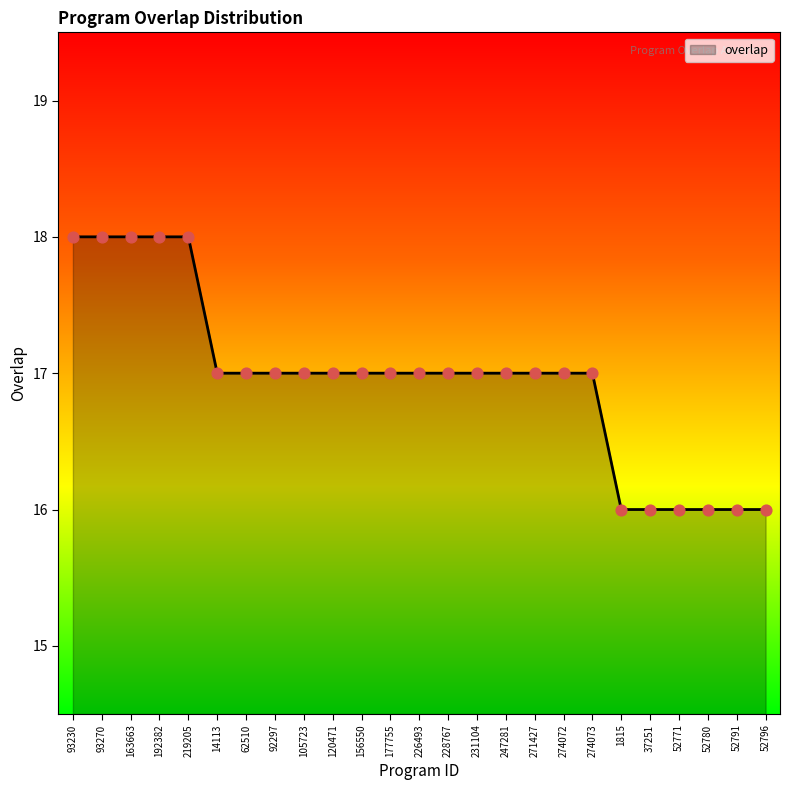

Approximately how many times larger is the value at 37251 compared to 62510?

0.9